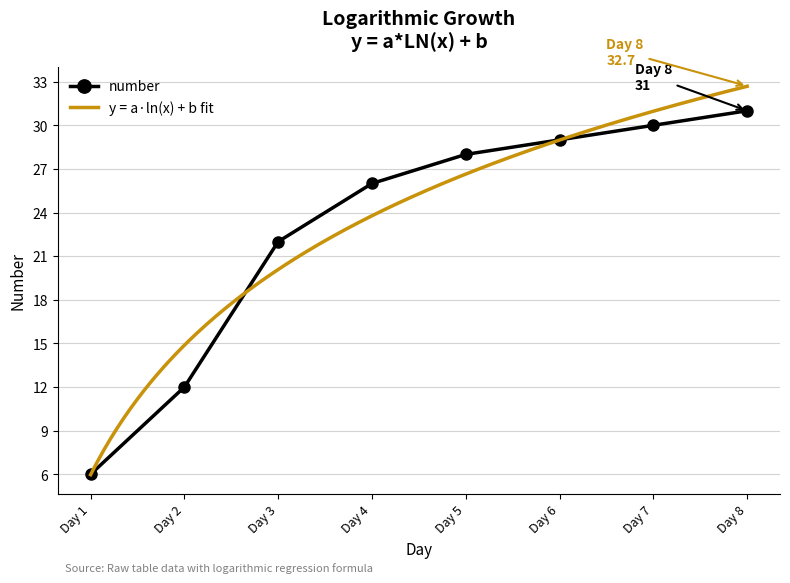

What is the change in value from Day 5 to Day 6?

+1